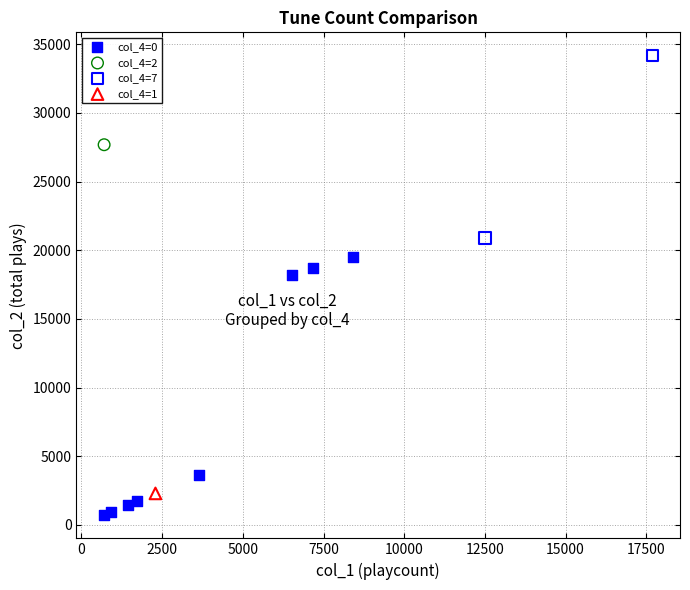

Which series contains the lowest Y value?

col_4=0